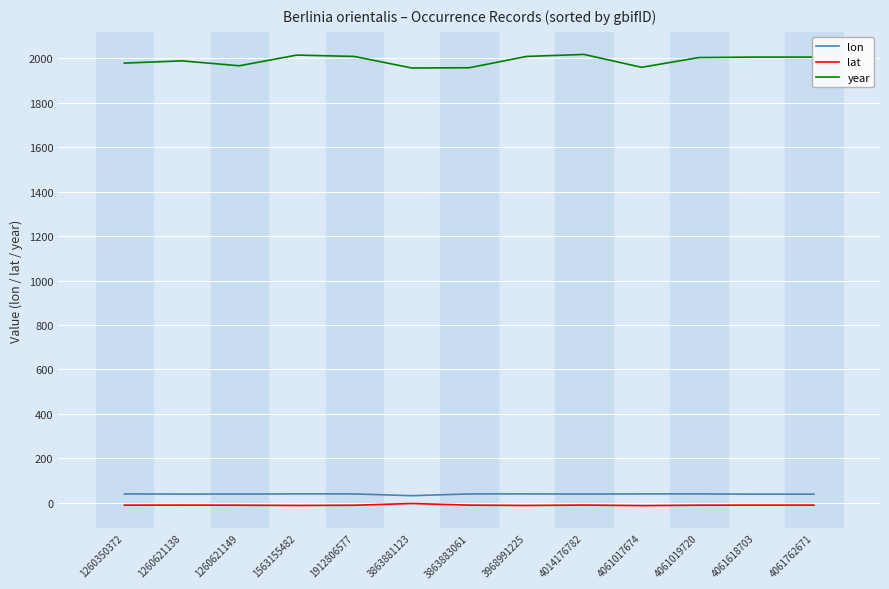

How many values in the lat series exceed -10?

1